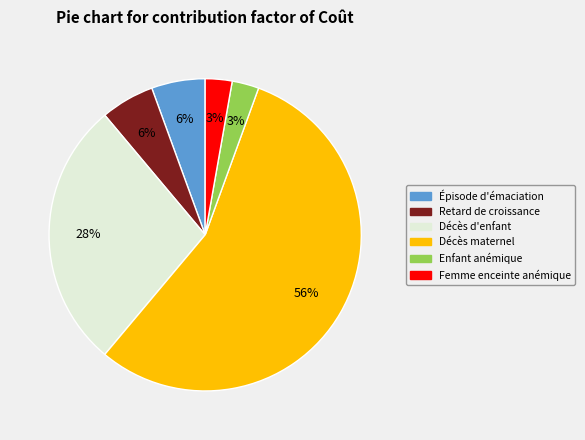

To the nearest percent, what is the average slice percentage?

17%